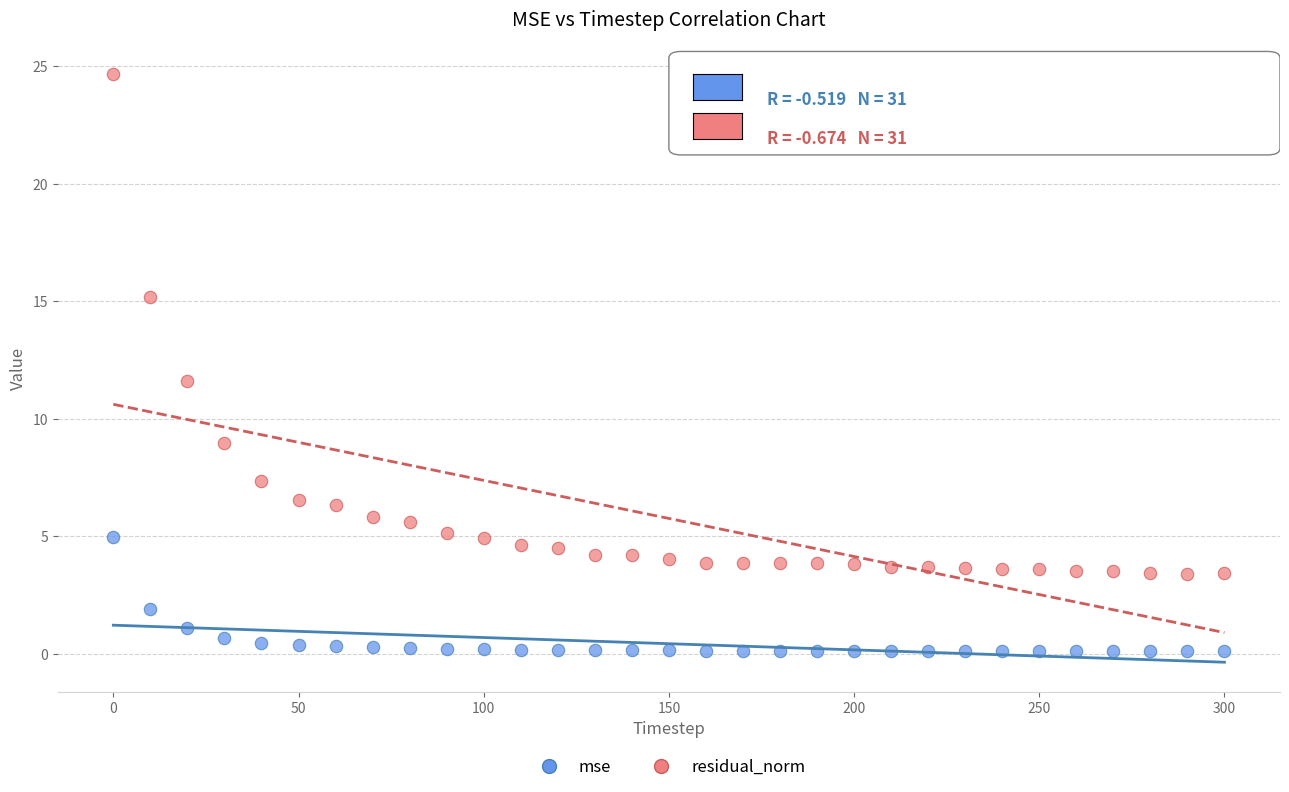

Which series has the largest Y range (max minus min)?

residual_norm